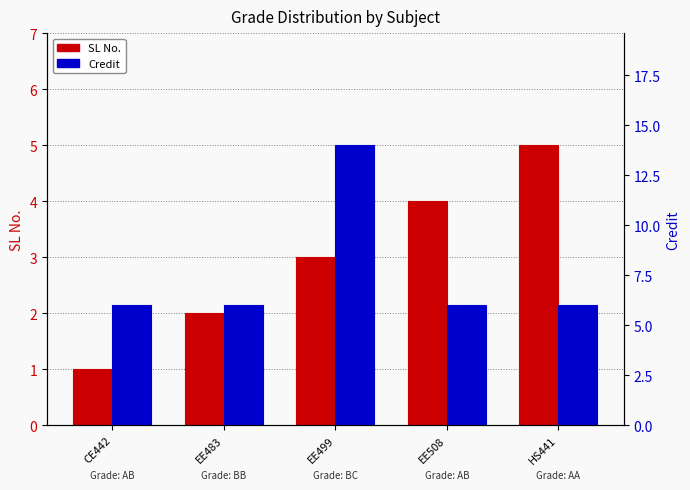

True or false: Credit has a value of 2 at EE483.

False